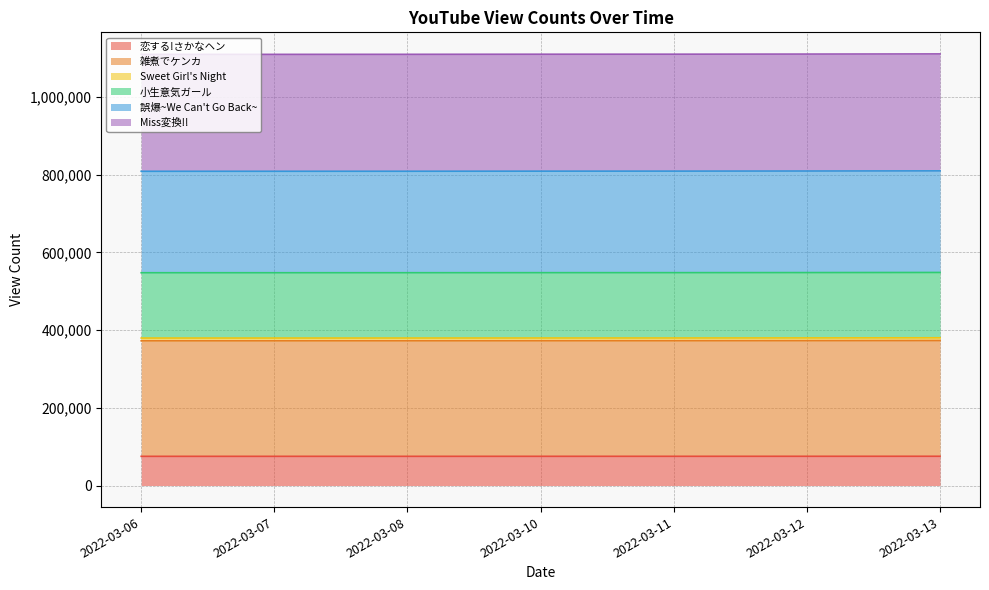

What is the highest value of the 恋する!さかなヘン series?

75266